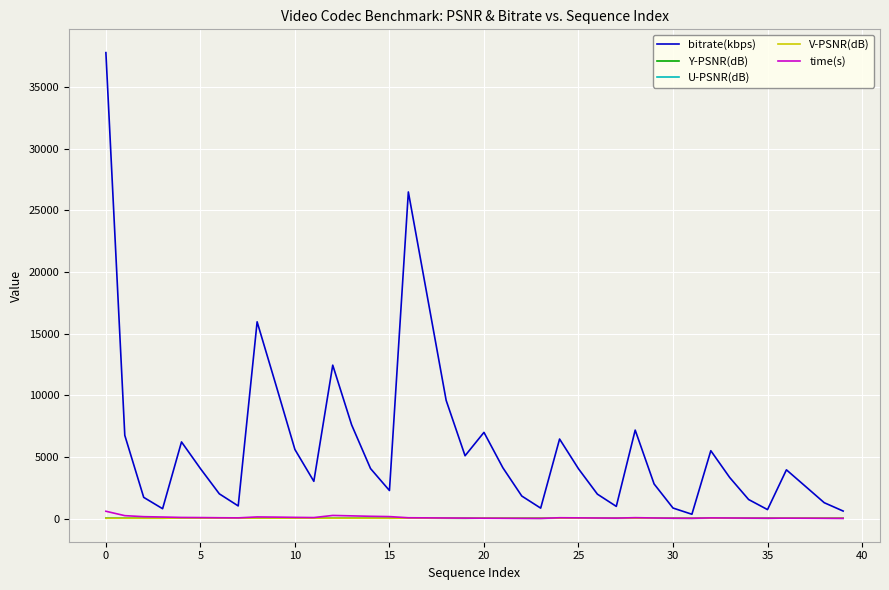

What is the greatest value displayed?

37797.2